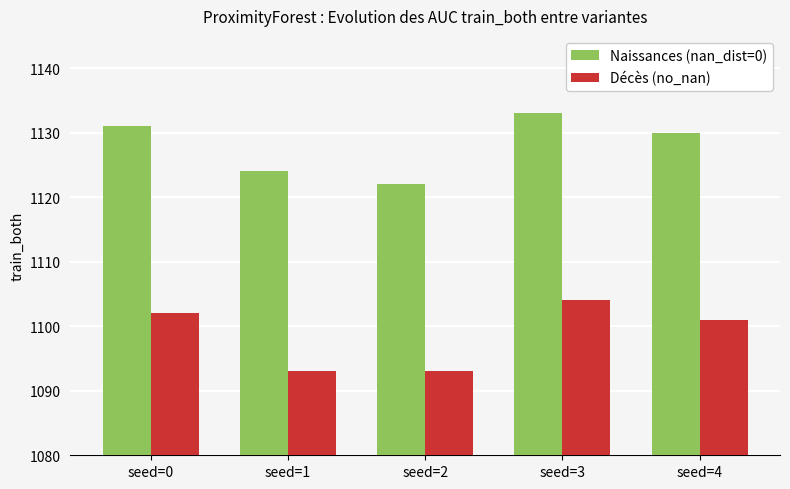

Is the value of Naissances (nan_dist=0) at seed=4 greater than the value of Décès (no_nan) at seed=1?

Yes